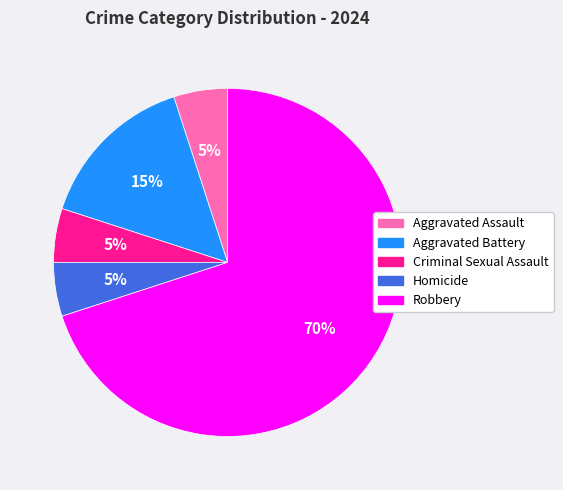

To the nearest percent, what portion does Criminal Sexual Assault represent?

5%